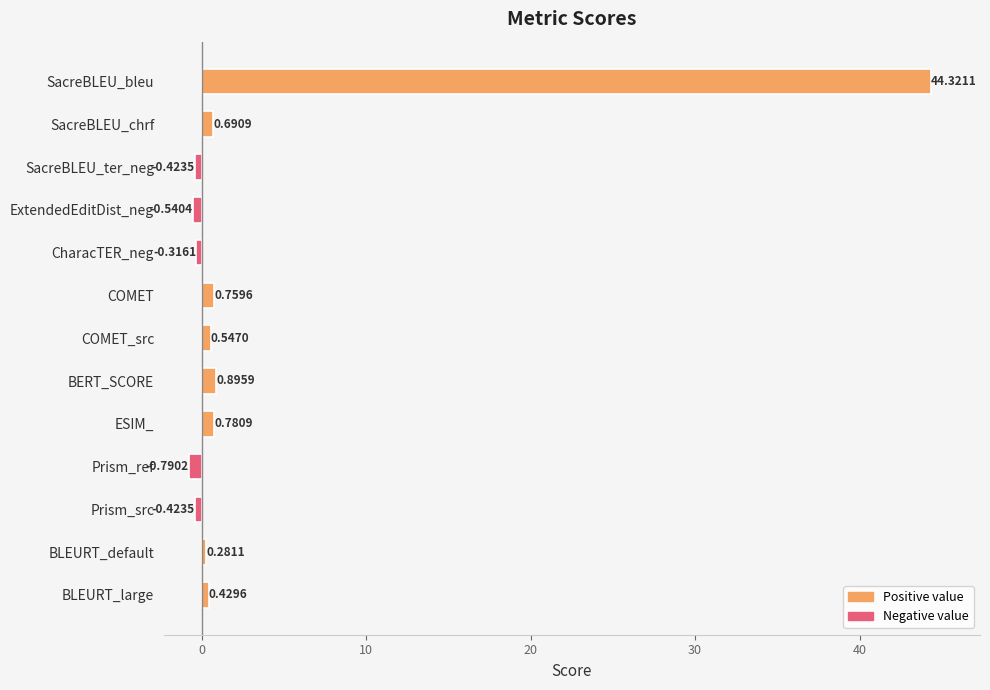

What is the difference between the maximum and second lowest values?

44.9